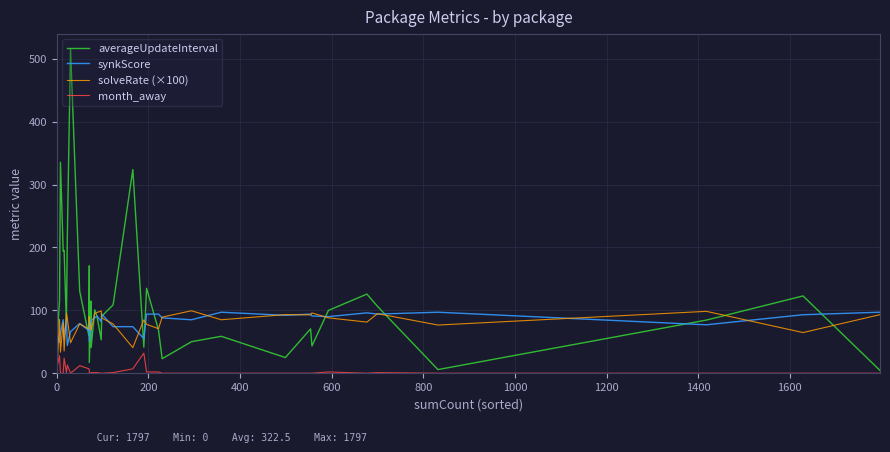

Rank the series by their maximum value, from highest to lowest.

averageUpdateInterval, solveRate (×100), synkScore, month_away